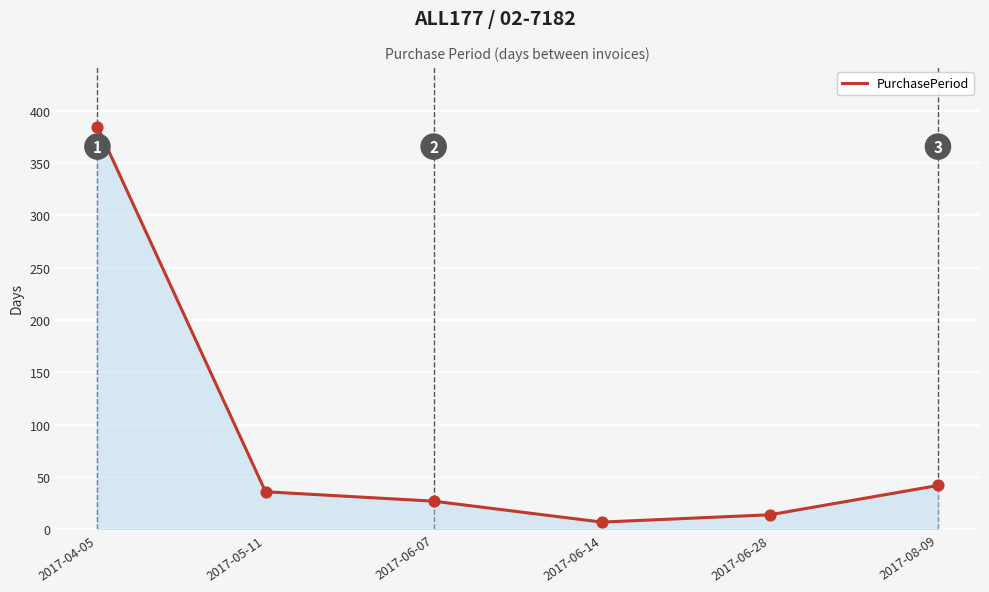

Which has a higher value, 2017-06-28 or 2017-04-05?

2017-04-05